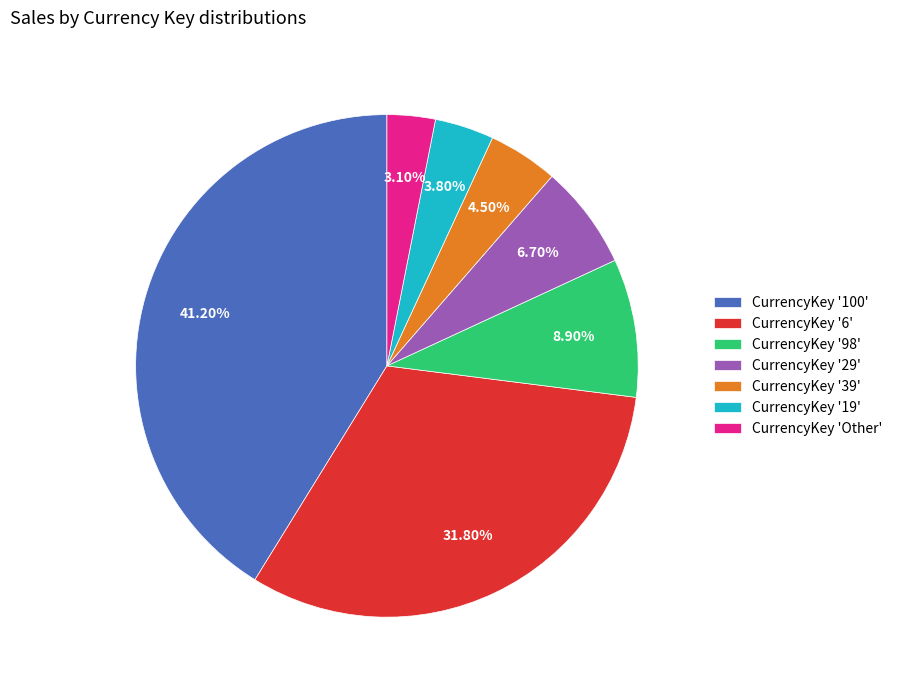

What is the smallest slice in the pie chart?

CurrencyKey 'Other'